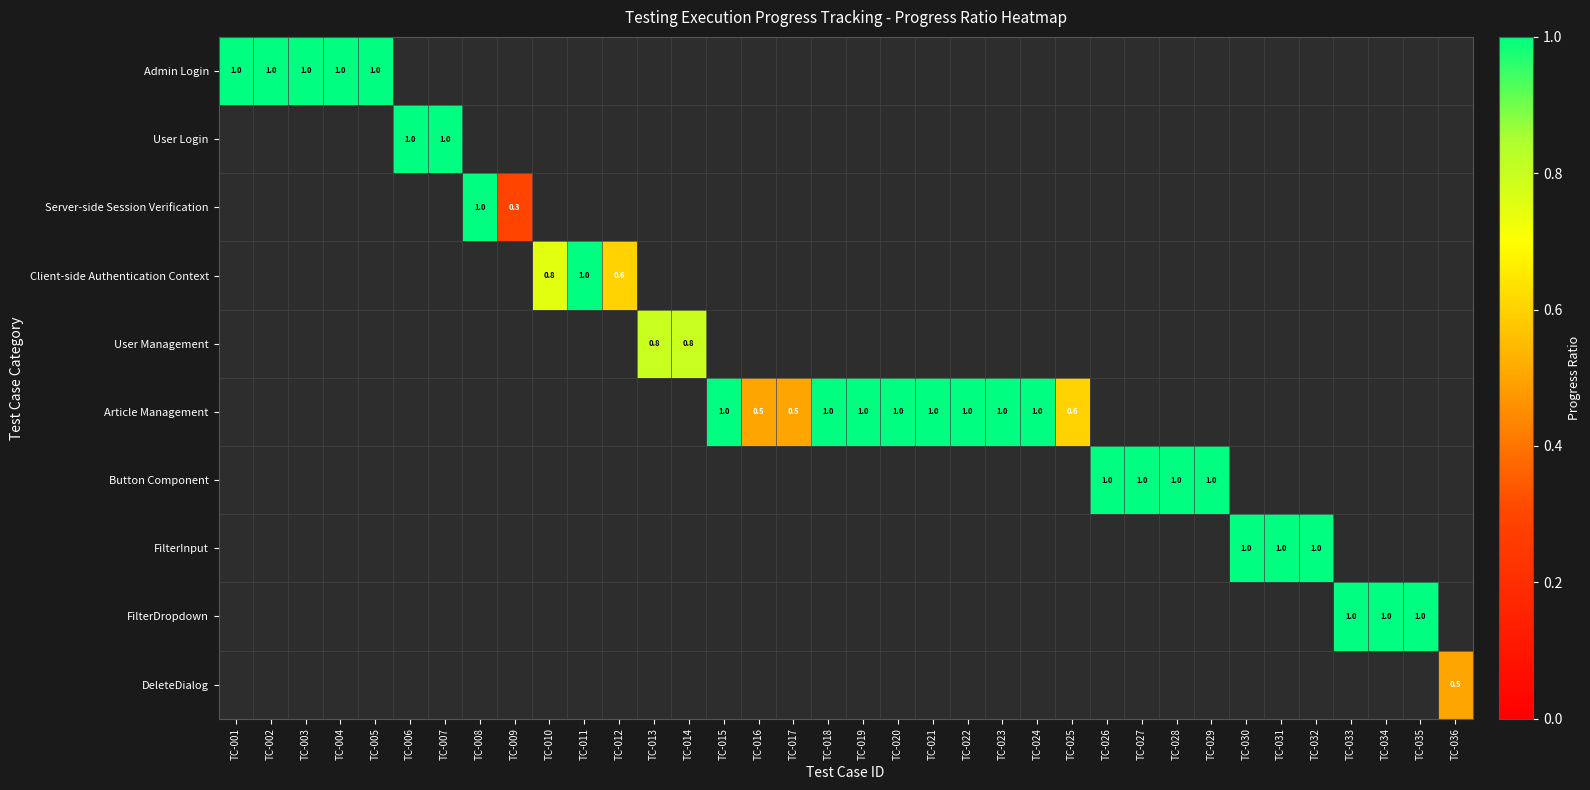

True or false: User Management has a value of 0.8 at TC-014.

True